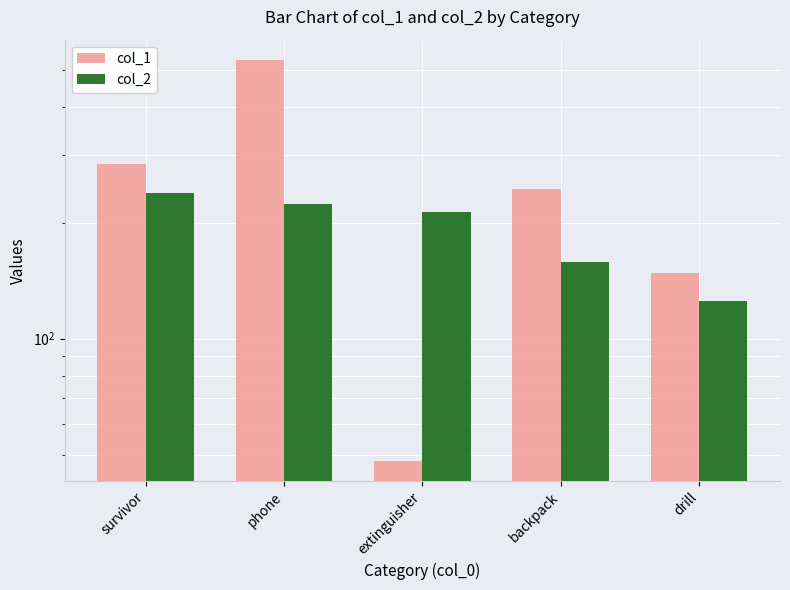

How many values in the col_1 series exceed 244?

3